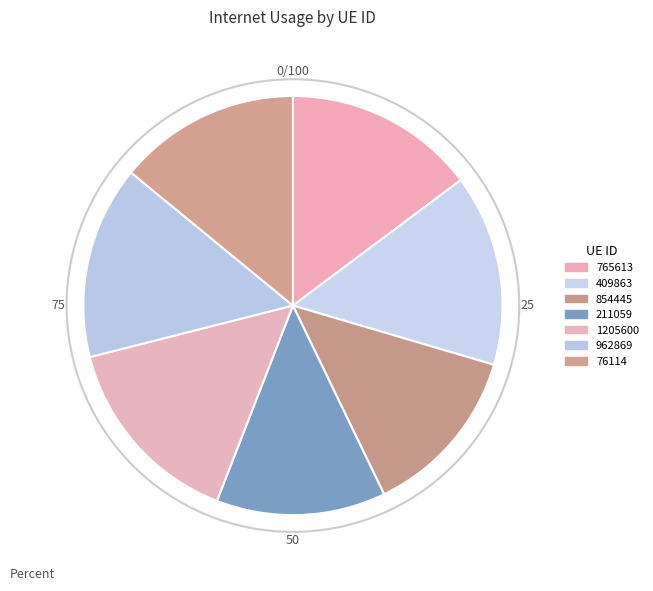

Which slice is the largest?

1205600